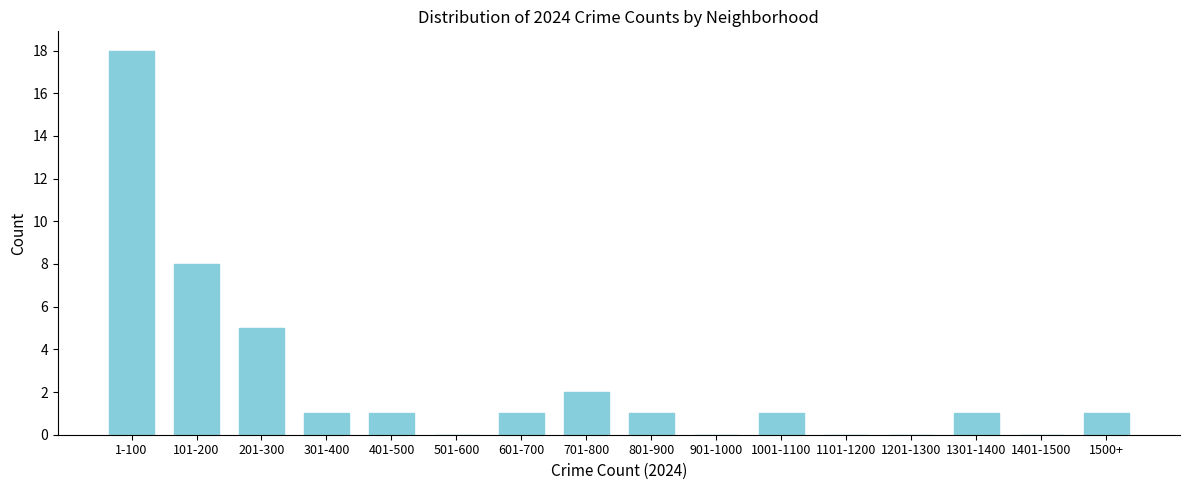

Reading right to left, transcribe all the data shown in this chart.

1500+=1	1401-1500=0	1301-1400=1	1201-1300=0	1101-1200=0	1001-1100=1	901-1000=0	801-900=1	701-800=2	601-700=1	501-600=0	401-500=1	301-400=1	201-300=5	101-200=8	1-100=18